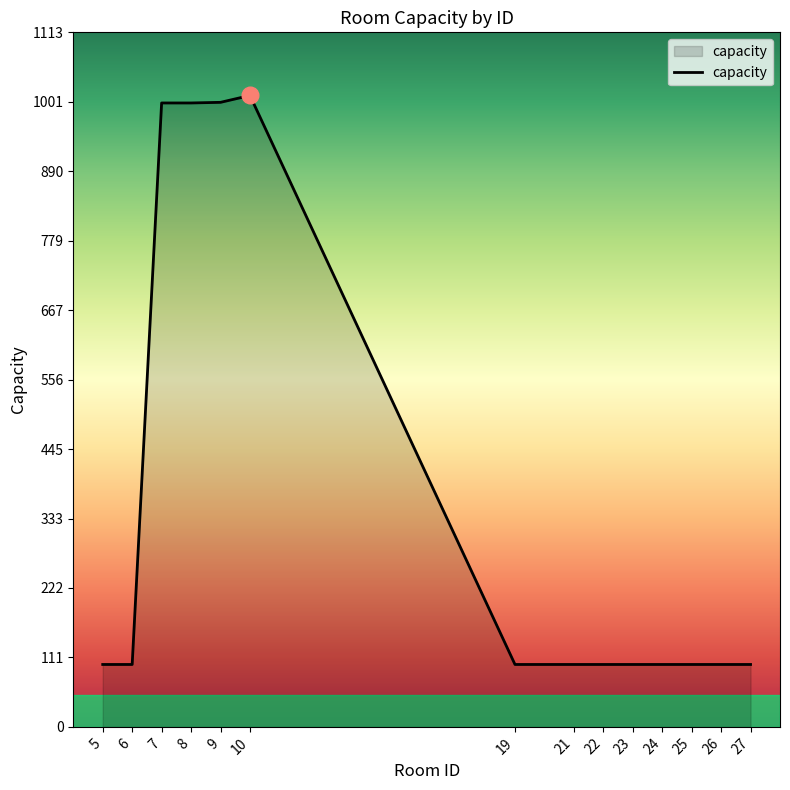

The value at 6 is 34. True or false?

False